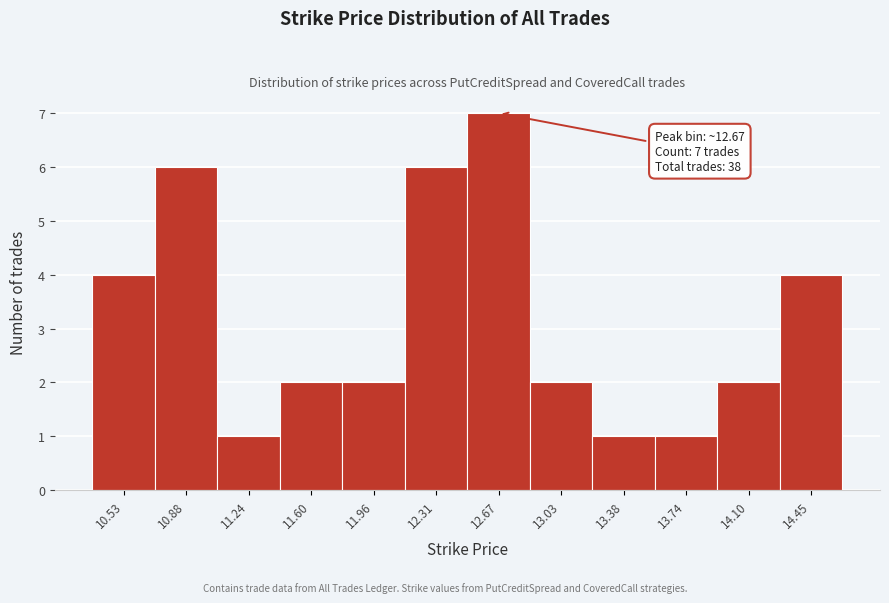

Over which range of the x-axis is the bar tallest?

12.50 to 12.85